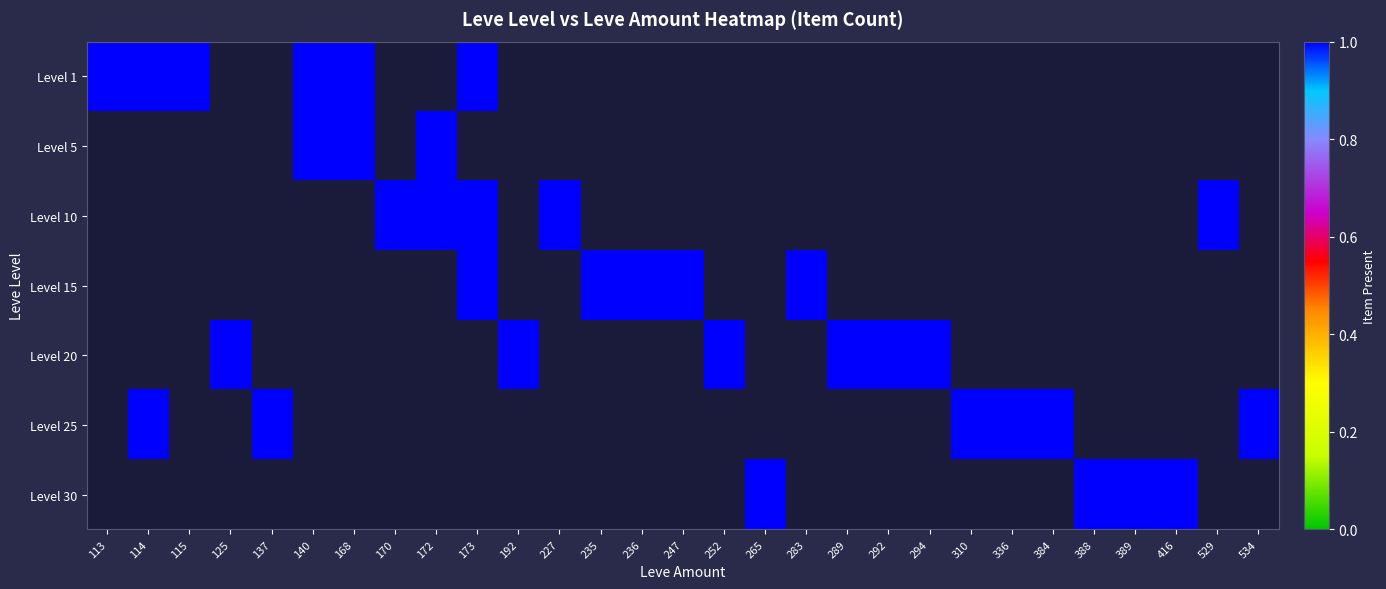

Is the value of Level 25 at 236 greater than the value of Level 15 at 252?

No